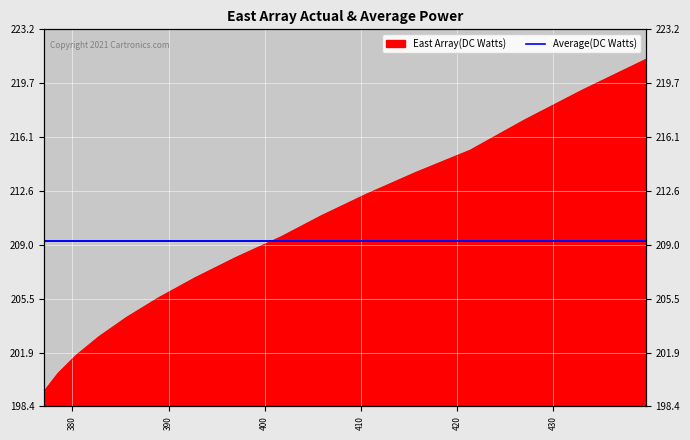

What is the value of the 4th point from the left?

203.0